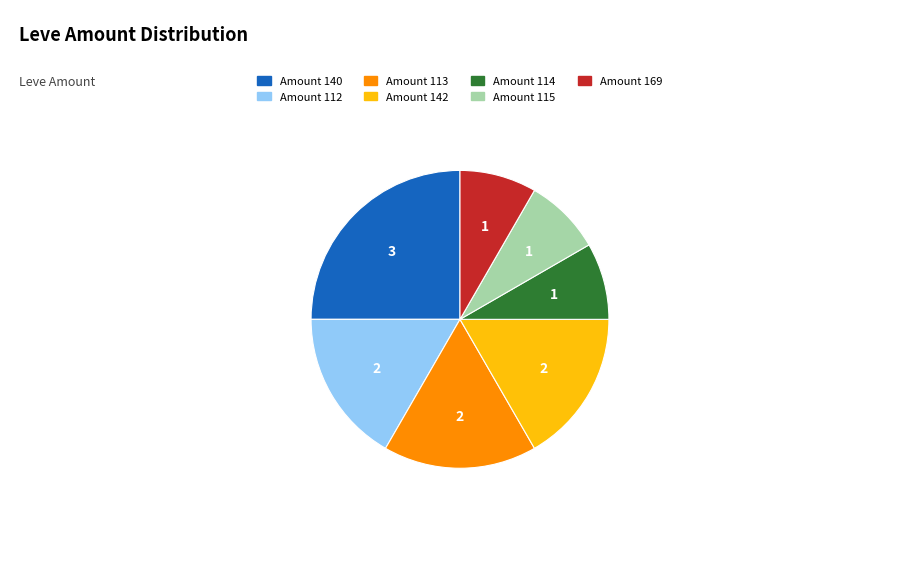

How many segments does this pie chart have?

7